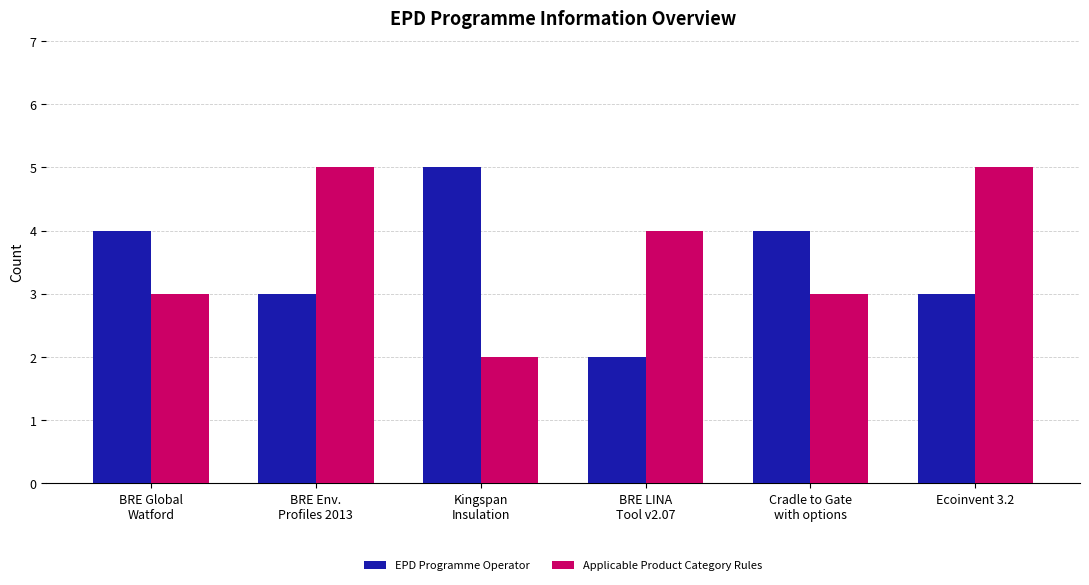

What is the difference between the maximum and minimum values in the Applicable Product Category Rules series?

3